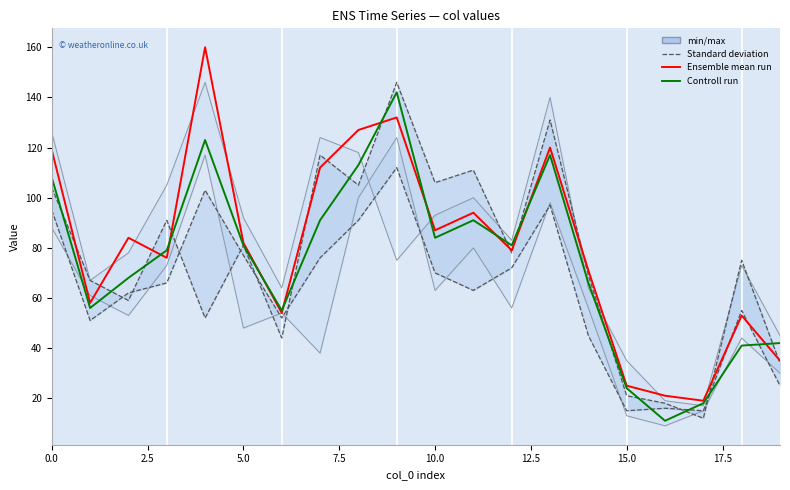

What is the difference between the maximum and minimum values in the Ensemble mean run series?

141